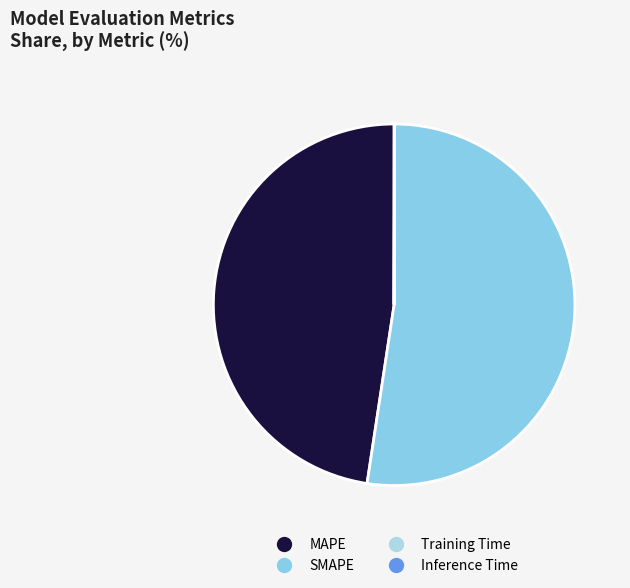

Is it true that MAPE is 48% of the pie?

True